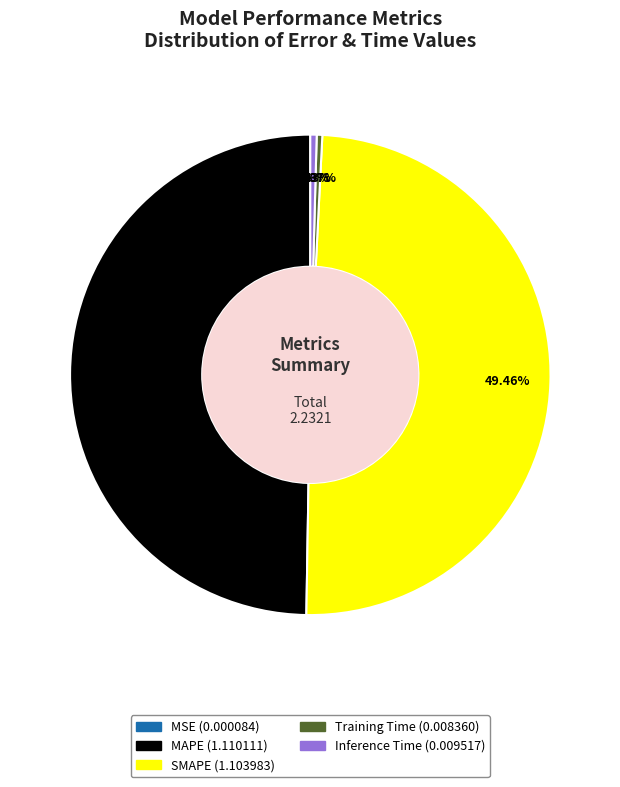

Does SMAPE represent more than half of the total?

No